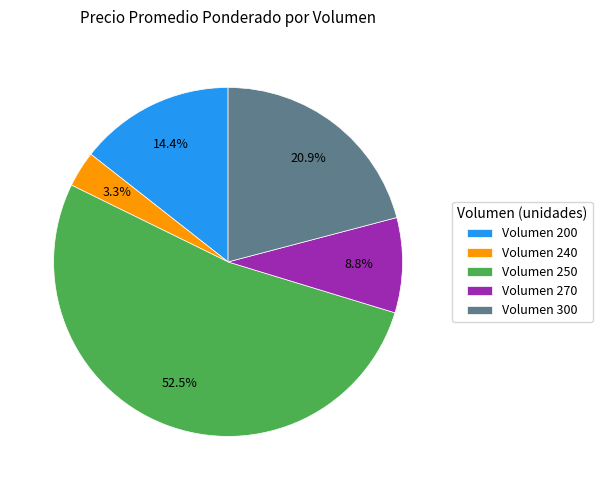

What is the smallest slice in the pie chart?

Volumen 240